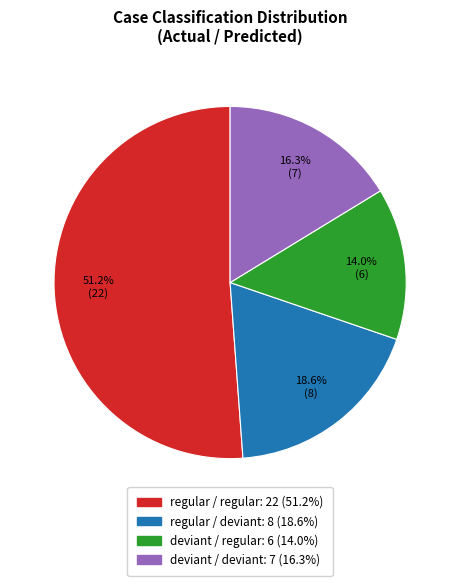

Is there any slice that represents more than half of the pie?

Yes